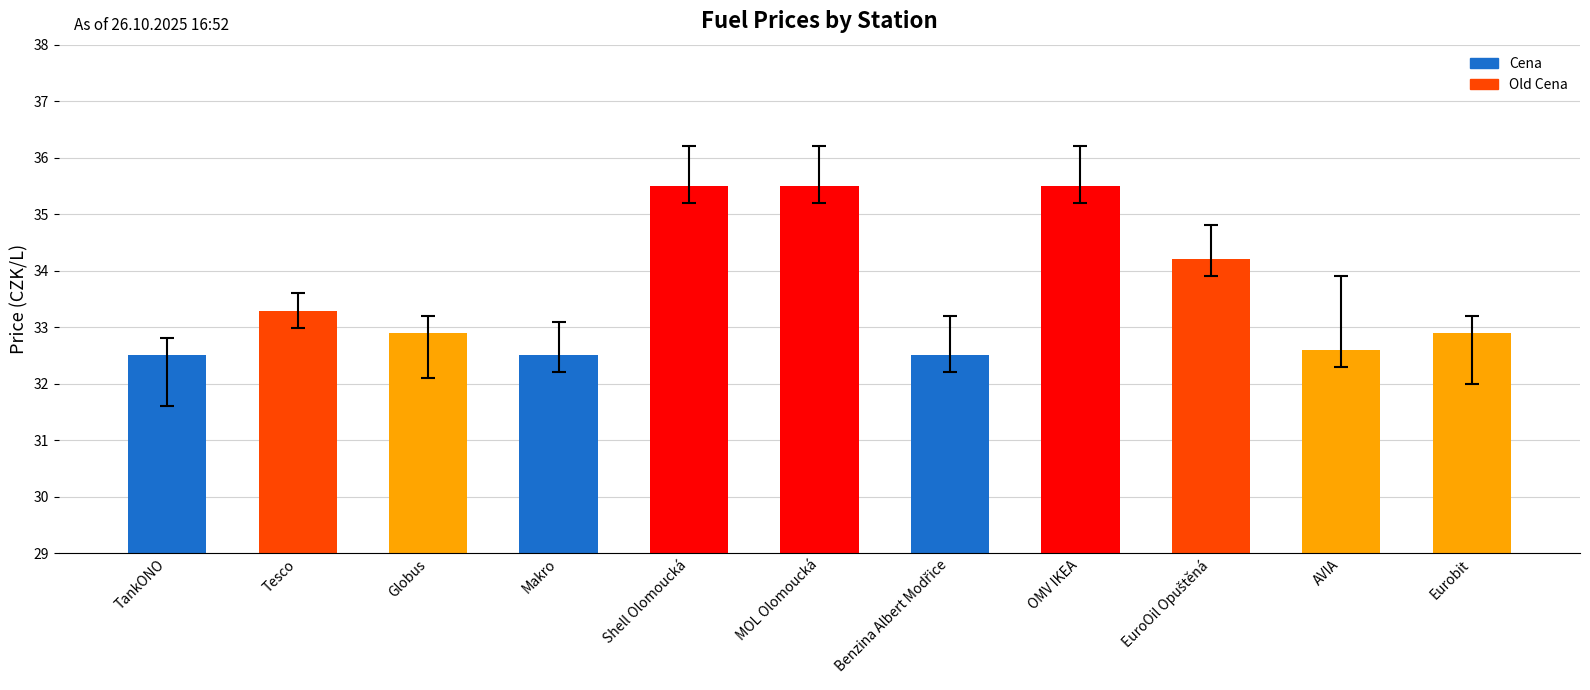

The chart shows a value of 50.4 at AVIA. True or false?

False